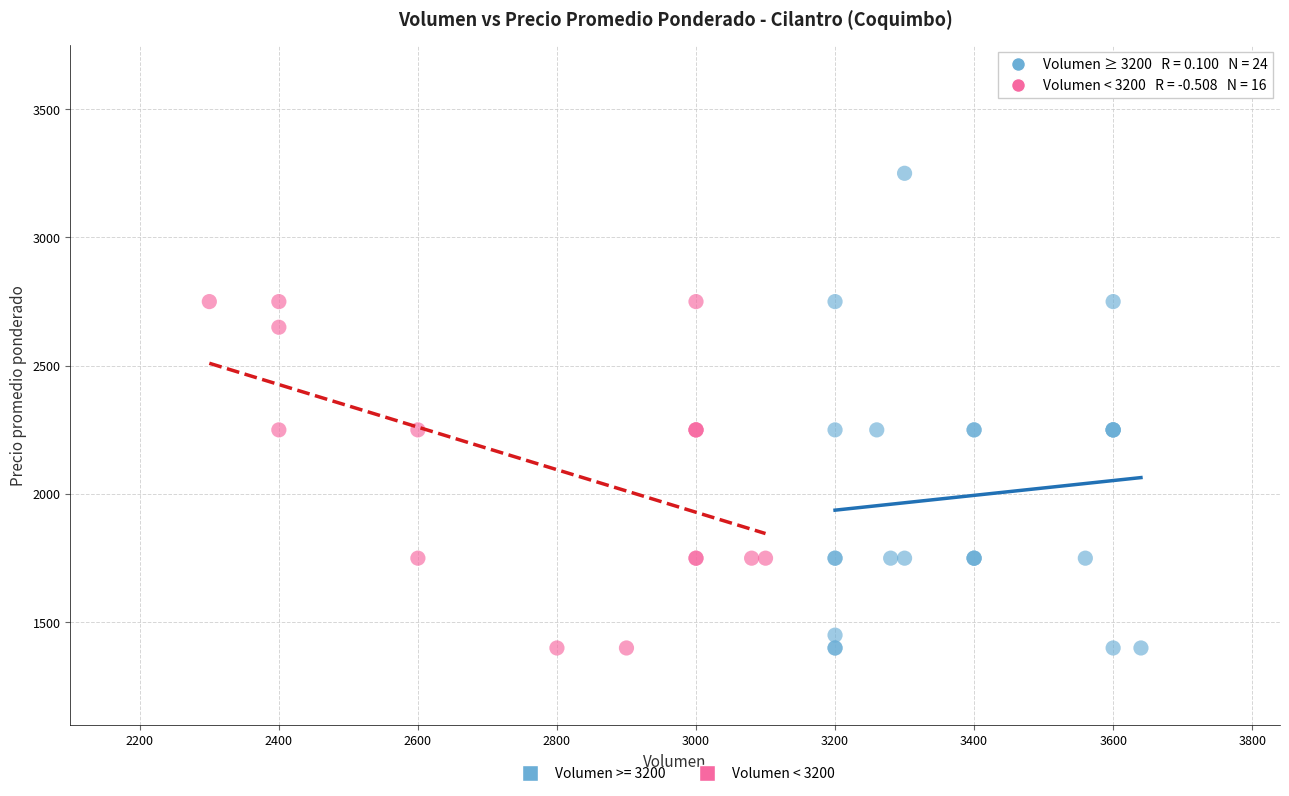

Which series reaches the maximum Y coordinate?

Volumen >= 3200